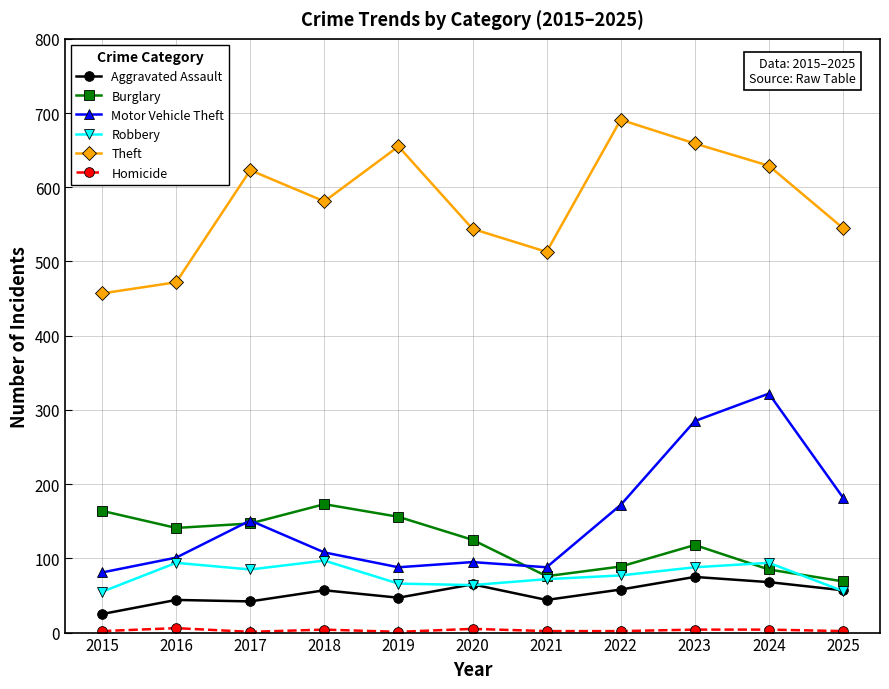

What is the difference between the second highest and second lowest values in the Robbery series?

38